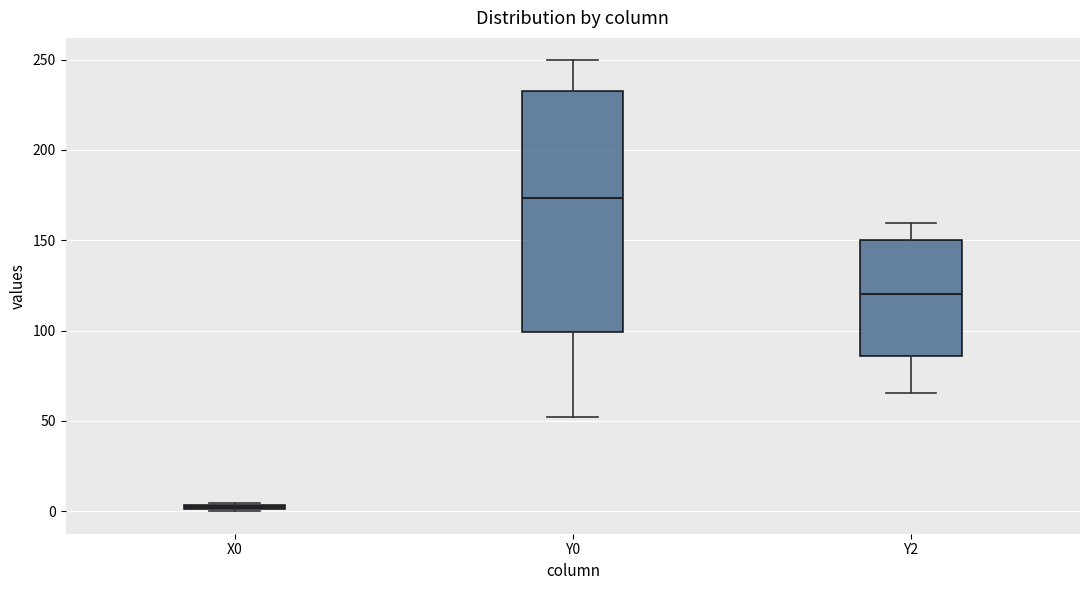

Where is the lower edge of the box for X0 on the y-axis? The values are not printed on the chart, so give them approximately, as read against the axis.

0